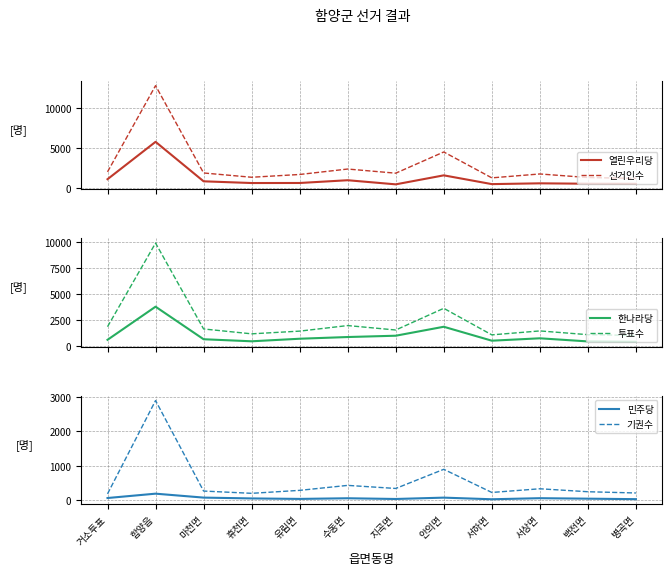

How many values in the 투표수$_d$ series are below 1529?

6